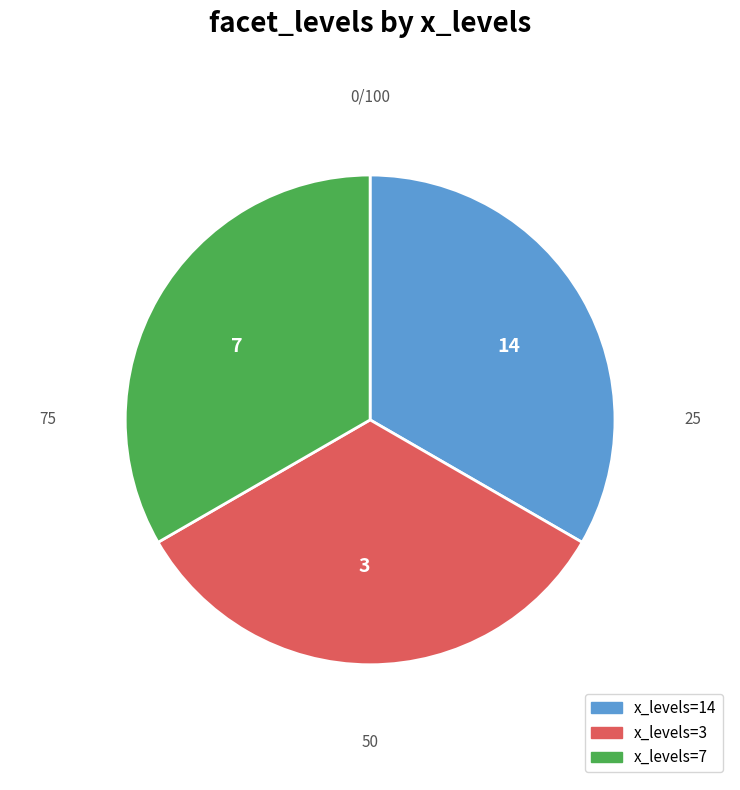

Is the sum of 14 and 7 greater than half?

Yes